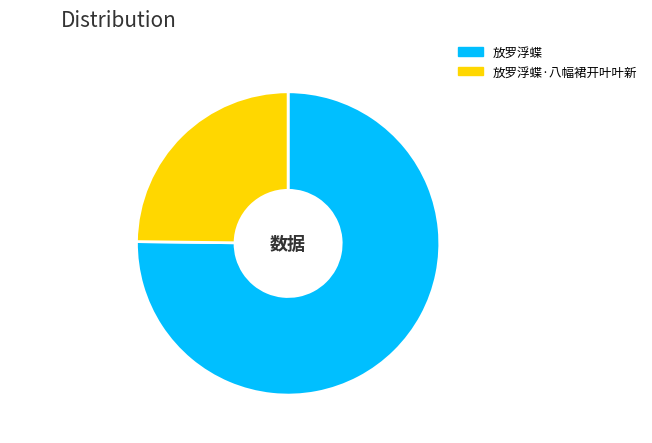

Is there any slice that represents more than half of the pie?

Yes